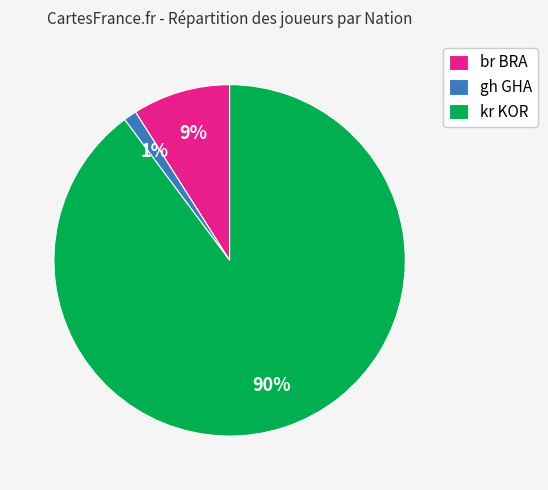

To the nearest percent, what percentage of the pie is kr KOR?

90%